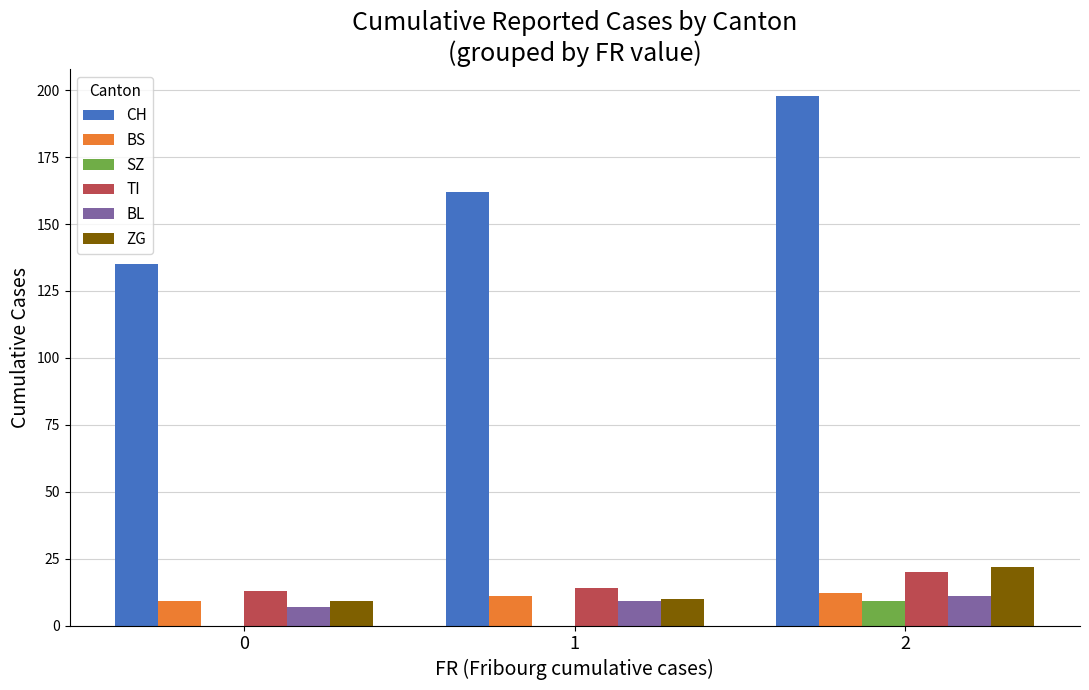

Reading left to right, extract all data points from this chart.

CH: 135	162	198
BS: 9	11	12
SZ: 0	0	9
TI: 13	14	20
BL: 7	9	11
ZG: 9	10	22